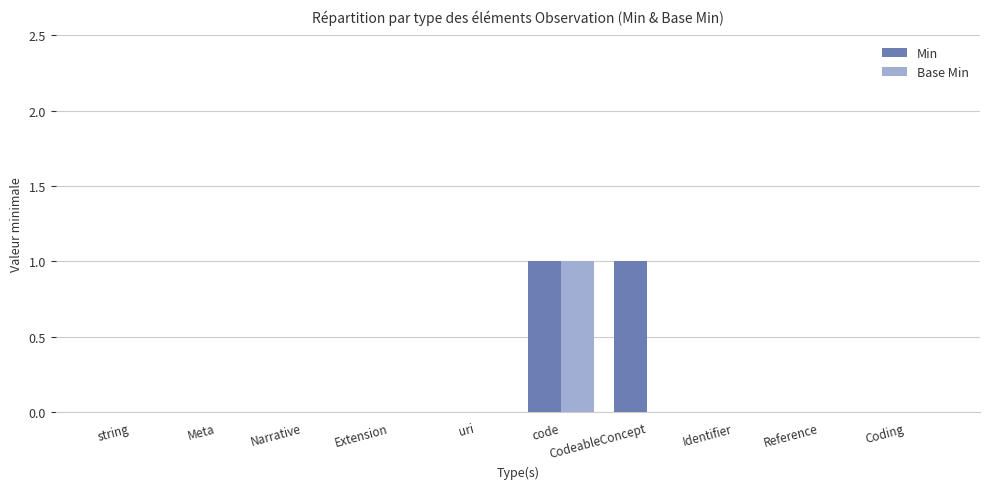

At which category is the sum across all series the highest?

code